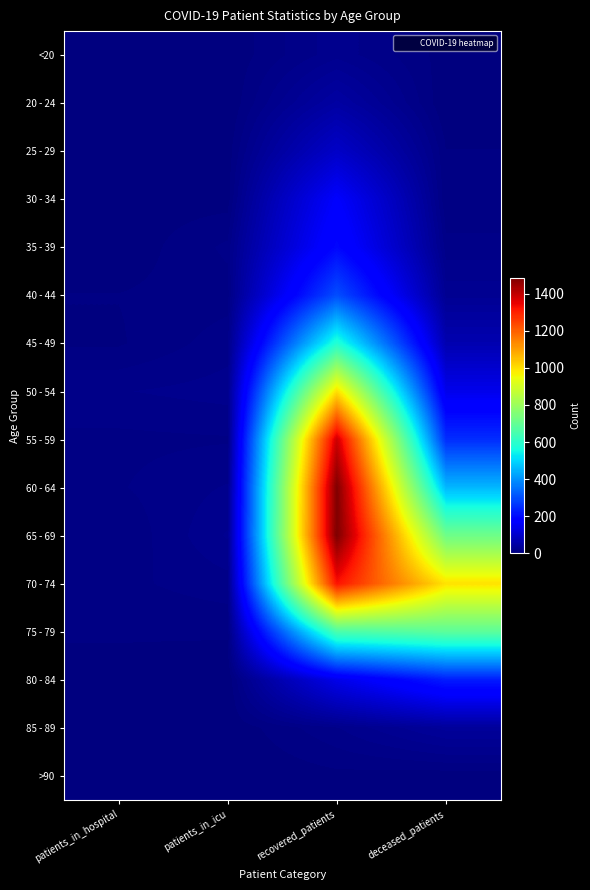

Rank the series by their maximum value, from highest to lowest.

65 - 69, 60 - 64, 55 - 59, 70 - 74, 50 - 54, 75 - 79, 45 - 49, 40 - 44, 80 - 84, 35 - 39, 30 - 34, 25 - 29, 20 - 24, 85 - 89, <20, >90